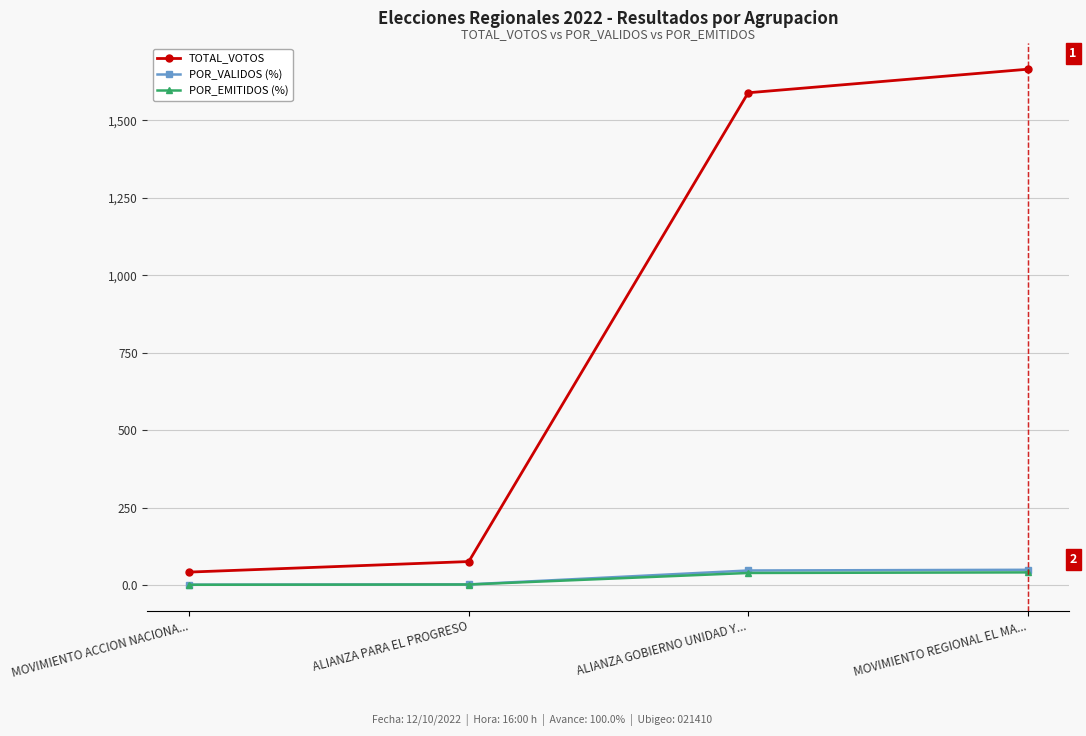

What is the difference between the POR_EMITIDOS (%) values at MOVIMIENTO ACCION NACIONA... and ALIANZA GOBIERNO UNIDAD Y...?

38.1